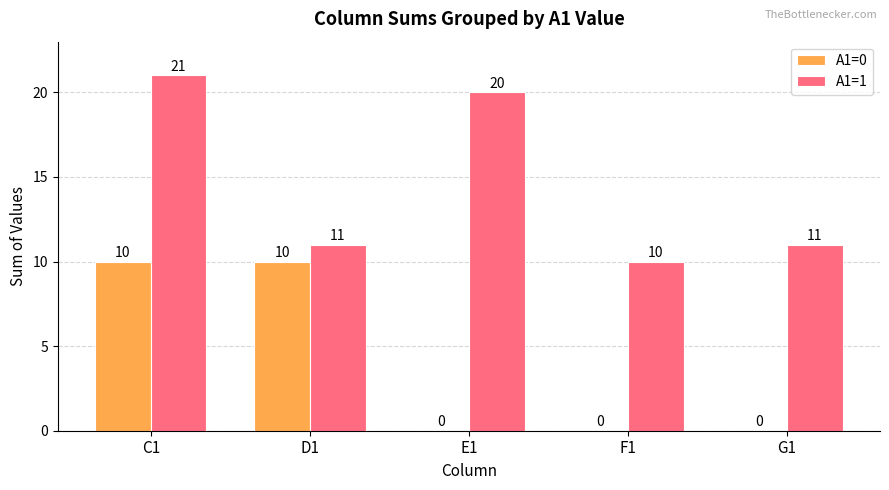

What is the sum of the A1=1 values at F1 and D1?

21